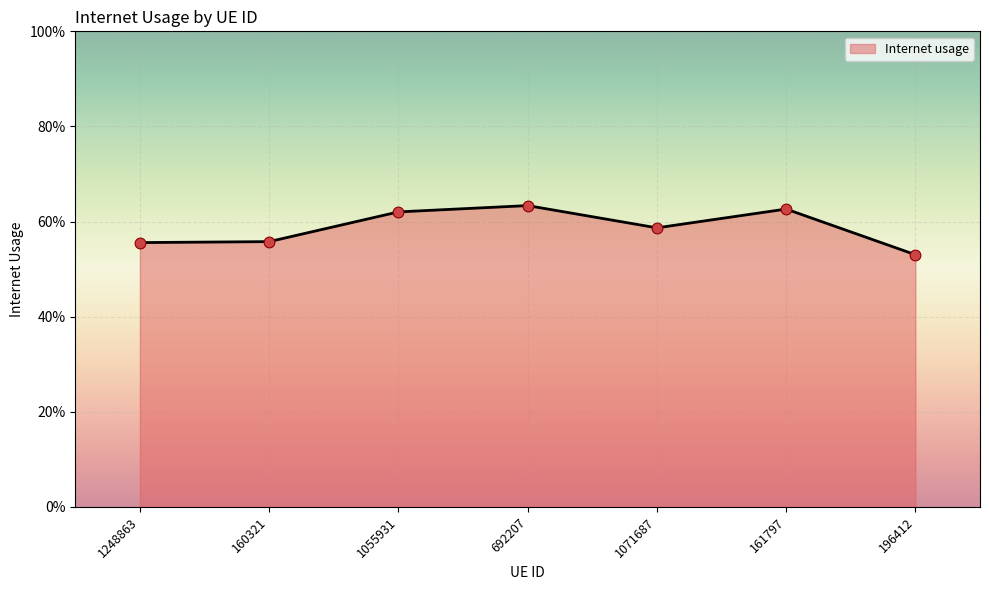

Which has a higher value, 1071687 or 160321?

1071687